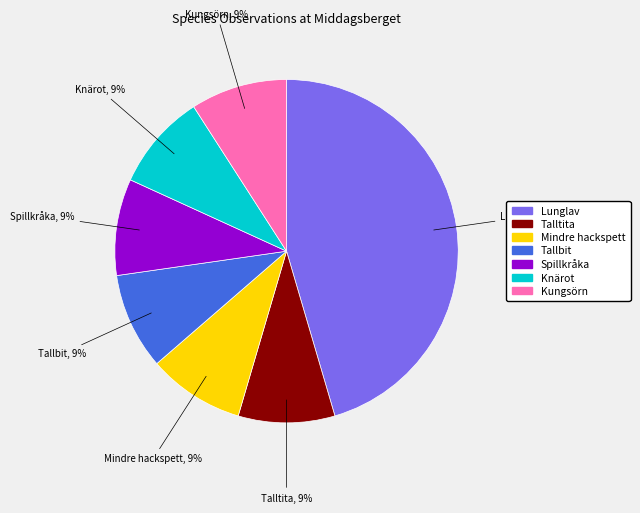

To the nearest percent, what percentage of the pie is Talltita?

9%